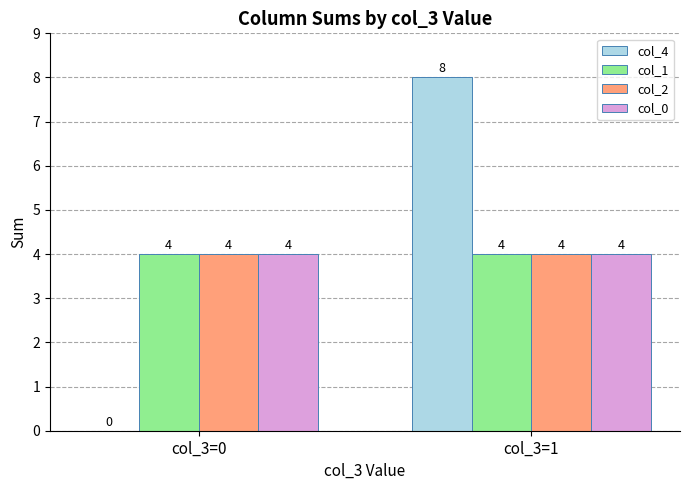

The col_0 series shows 4 at col_3=1. True or false?

True